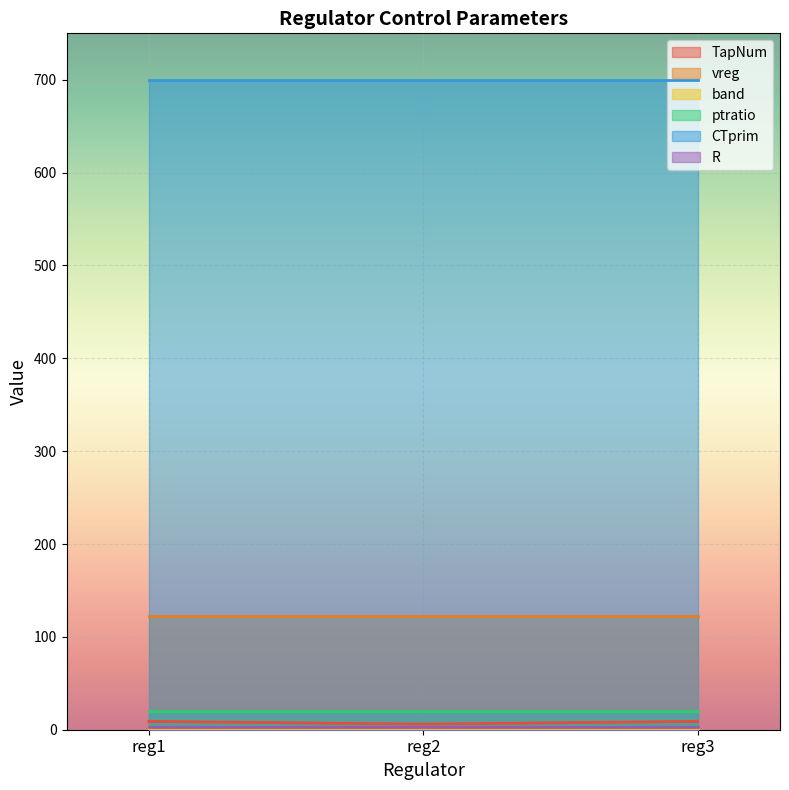

How many values in the TapNum series are below 9?

1